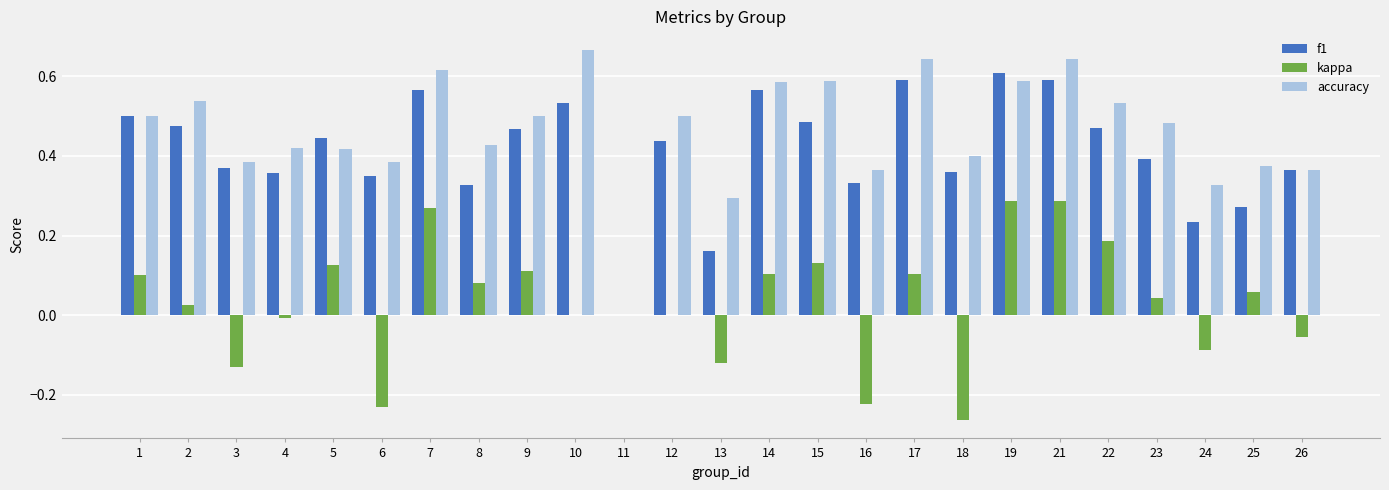

Which series changed the most between 8 and 15?

accuracy